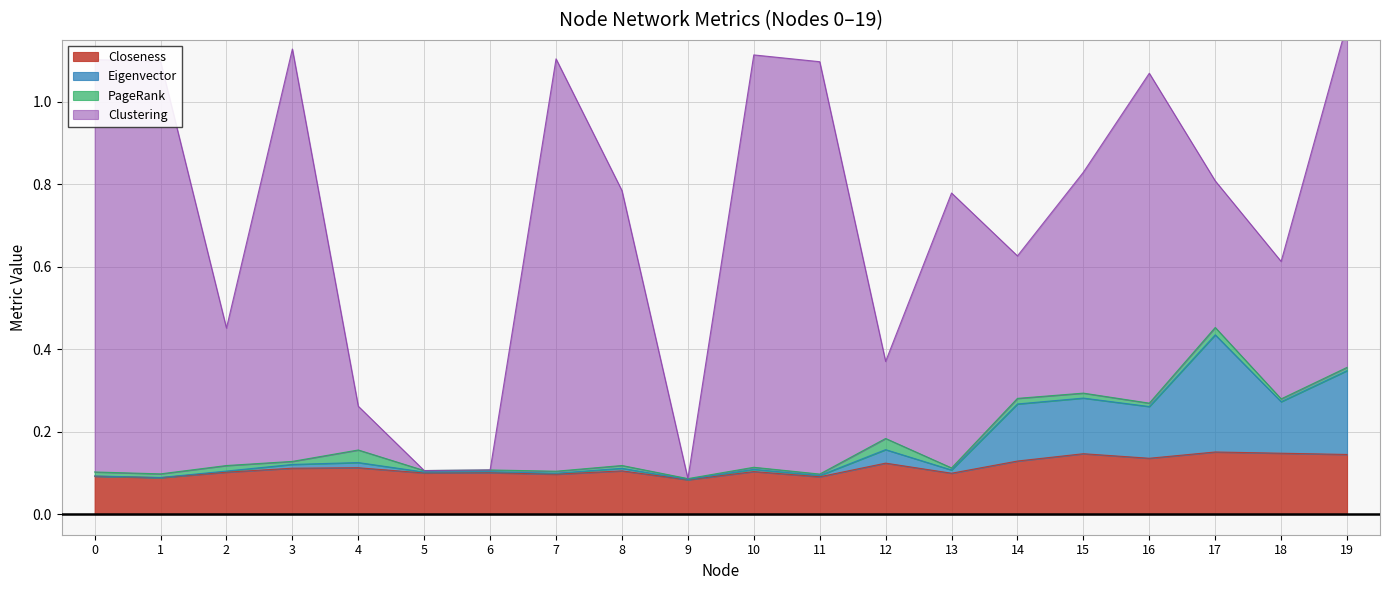

Which has a higher value, 1 or 14?

14